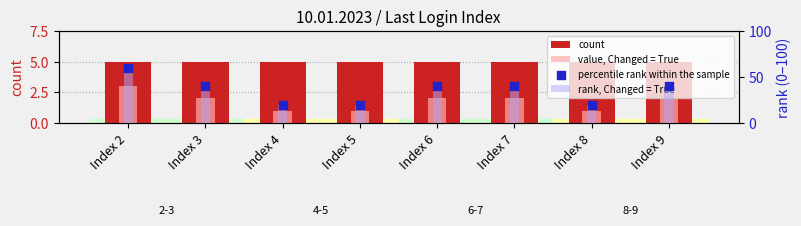

Is the value of value, Changed = True at Index 7 greater than the value of rank, Changed = True at Index 8?

No